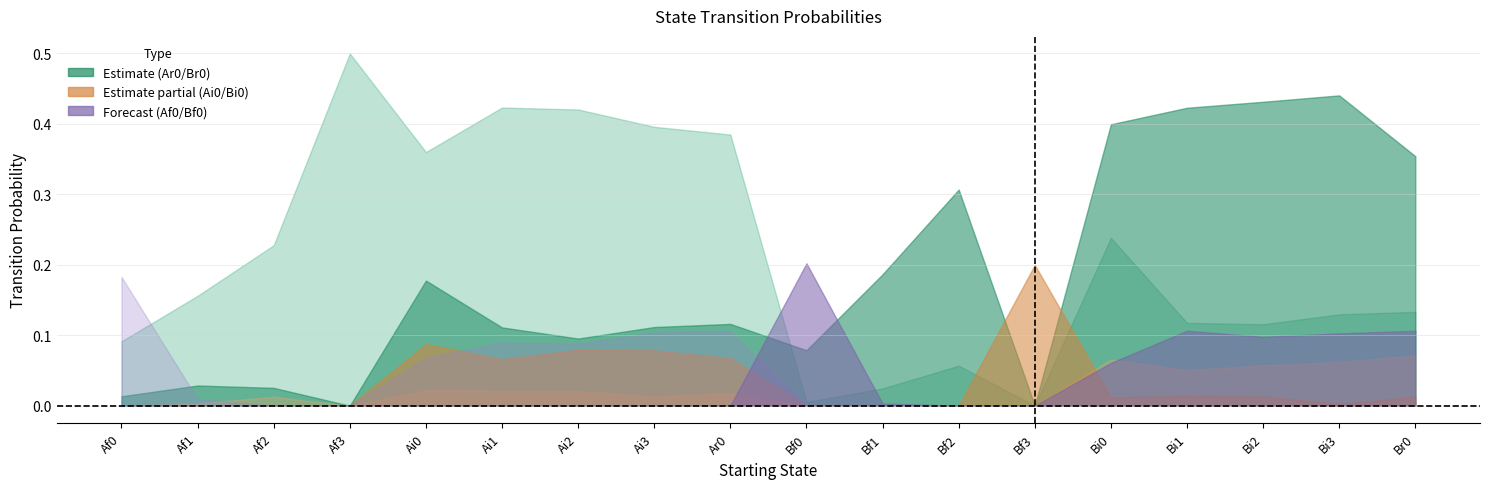

Which label corresponds to the smallest value in the chart?

Bf3